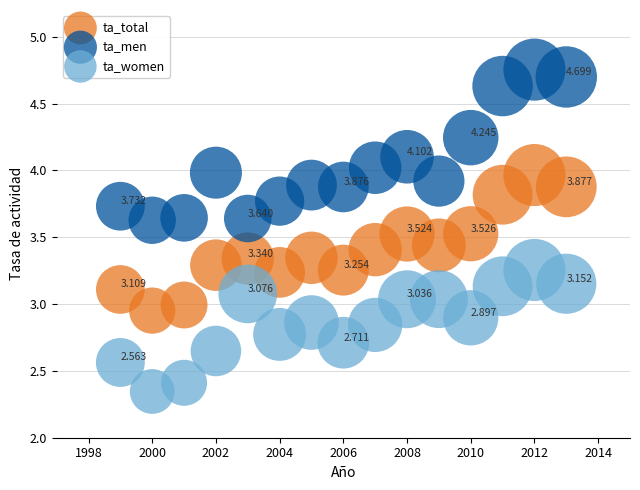

Which series has the largest Y range (max minus min)?

ta_men